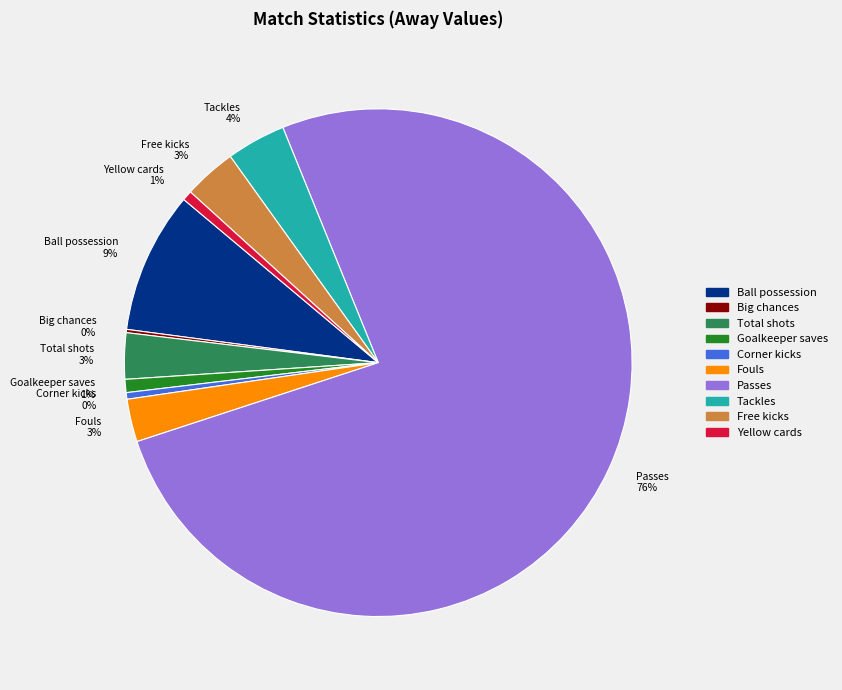

What is the largest slice in the pie chart?

Passes